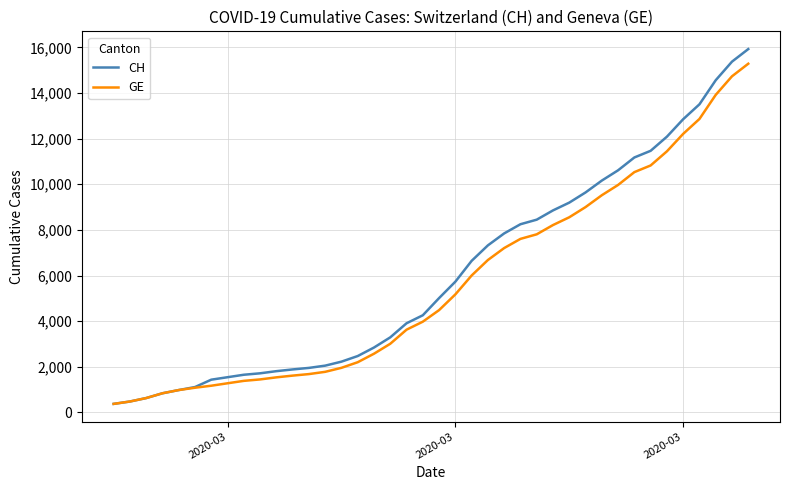

How many values in the CH series are below 5012?

20